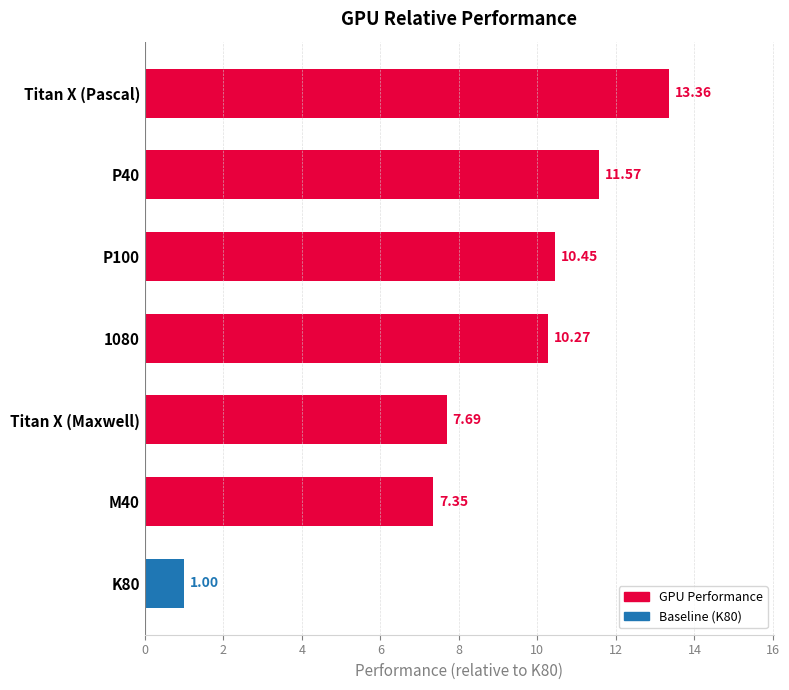

What is the average value?

8.8